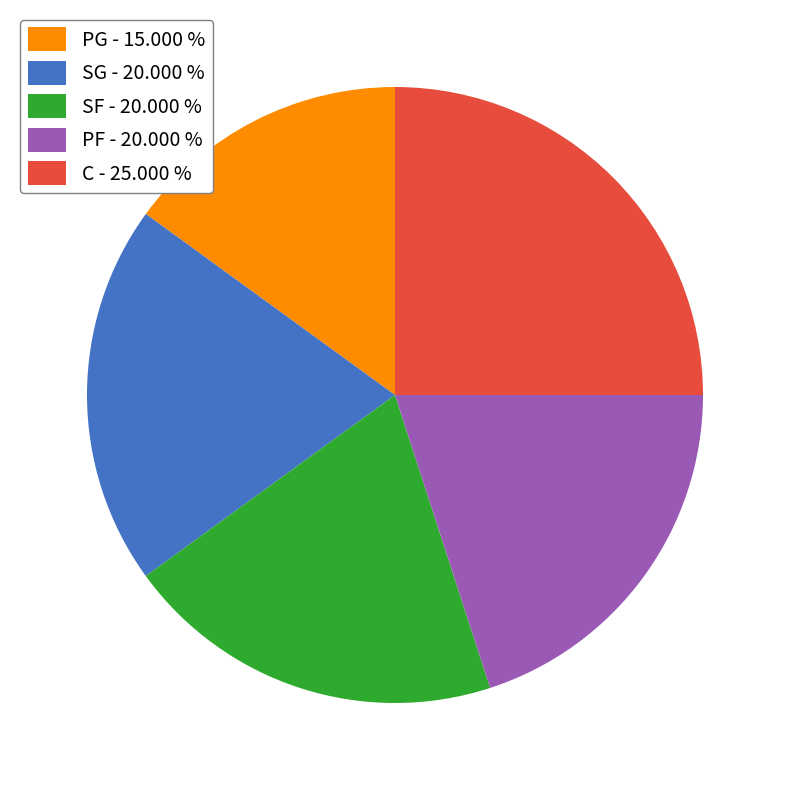

Does C account for over 50% of the chart?

No